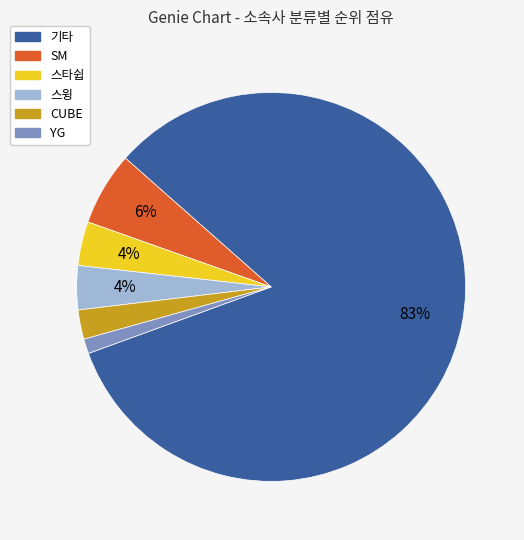

How many segments does this pie chart have?

6